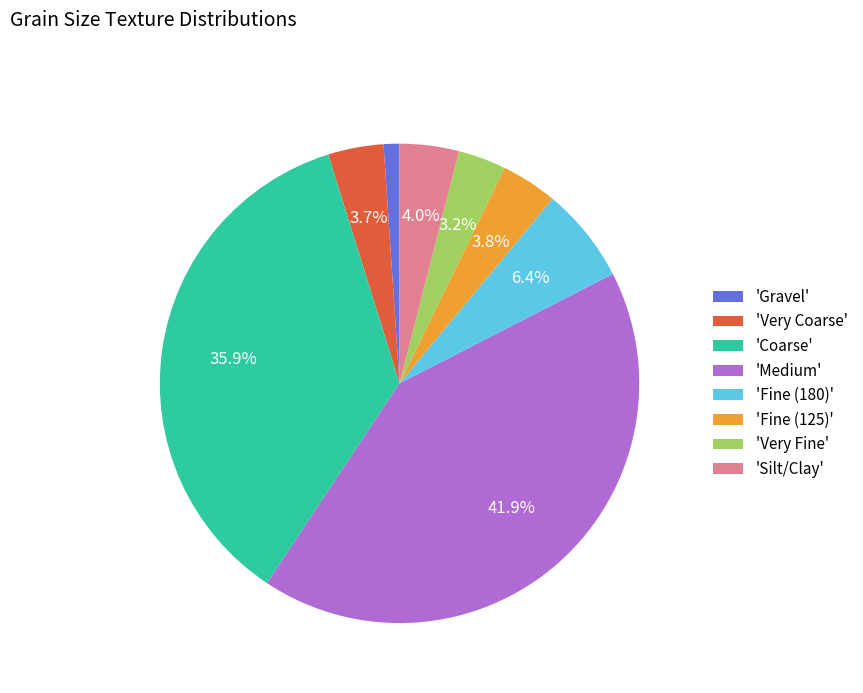

Which slice is the smallest?

'Gravel'